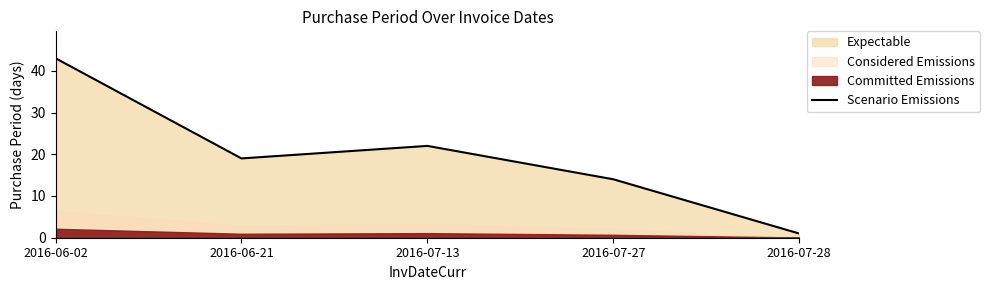

Which category has the lowest value in the Scenario Emissions series?

2016-07-28